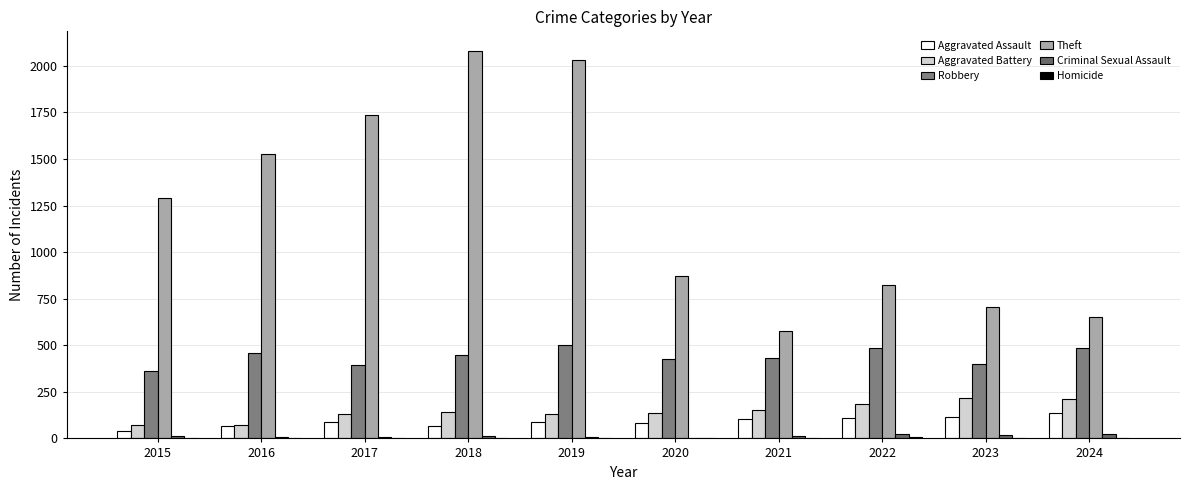

Between 2019 and 2020, which series saw the biggest shift?

Theft